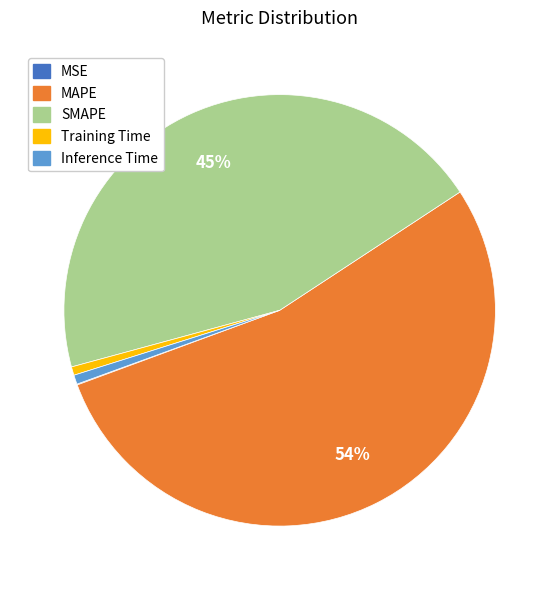

Between SMAPE and Training Time, which is larger?

SMAPE